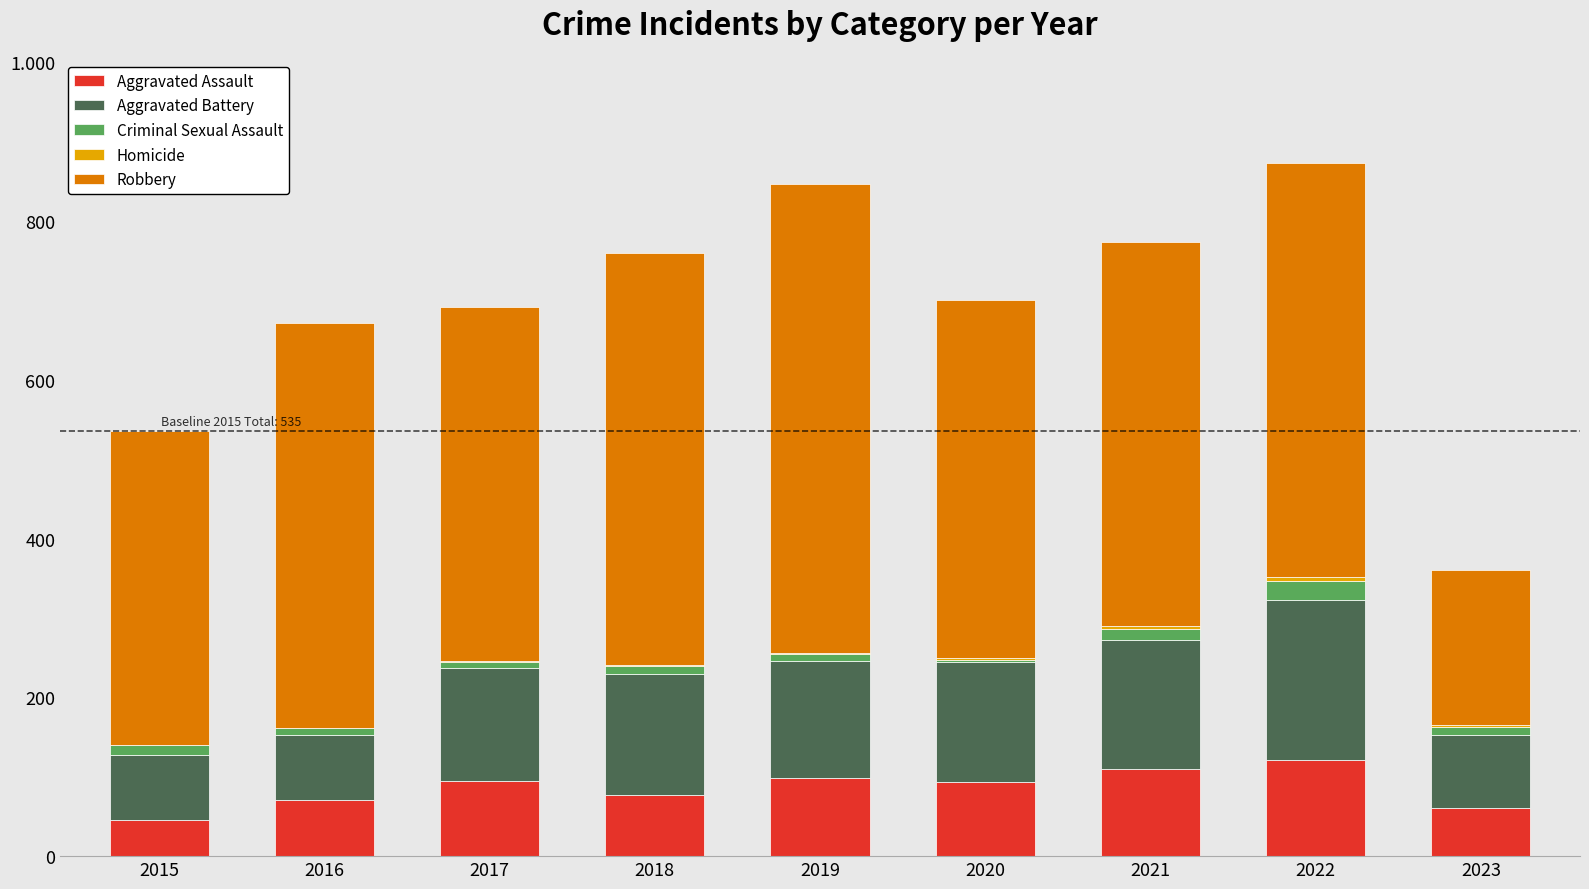

Rank the series by their maximum value, from highest to lowest.

Robbery, Aggravated Battery, Aggravated Assault, Criminal Sexual Assault, Homicide